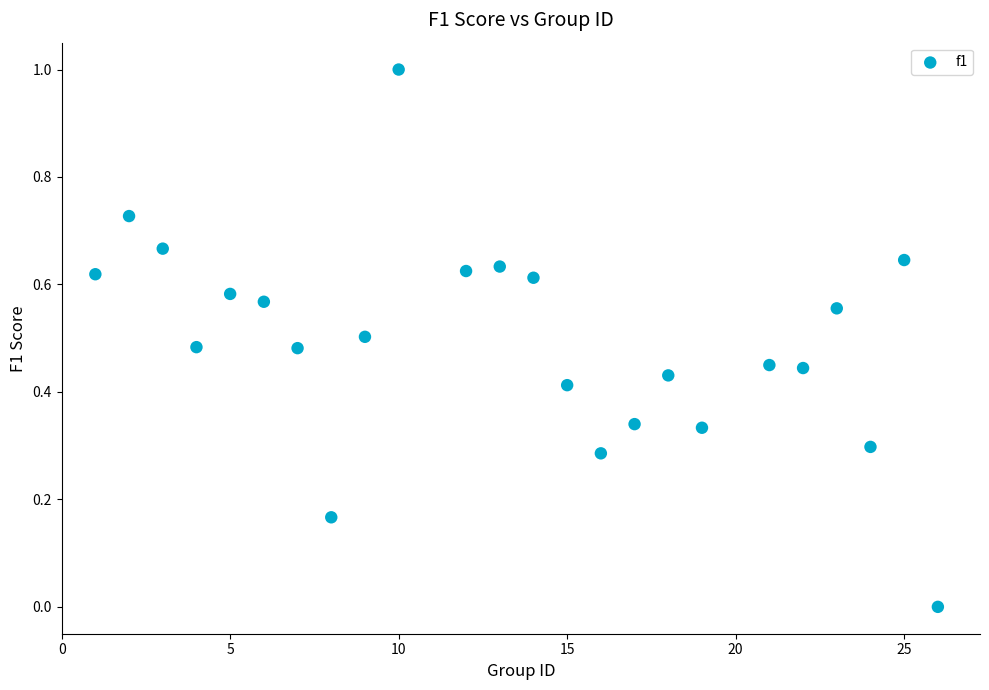

What is the range of X values (max minus min)?

25.0